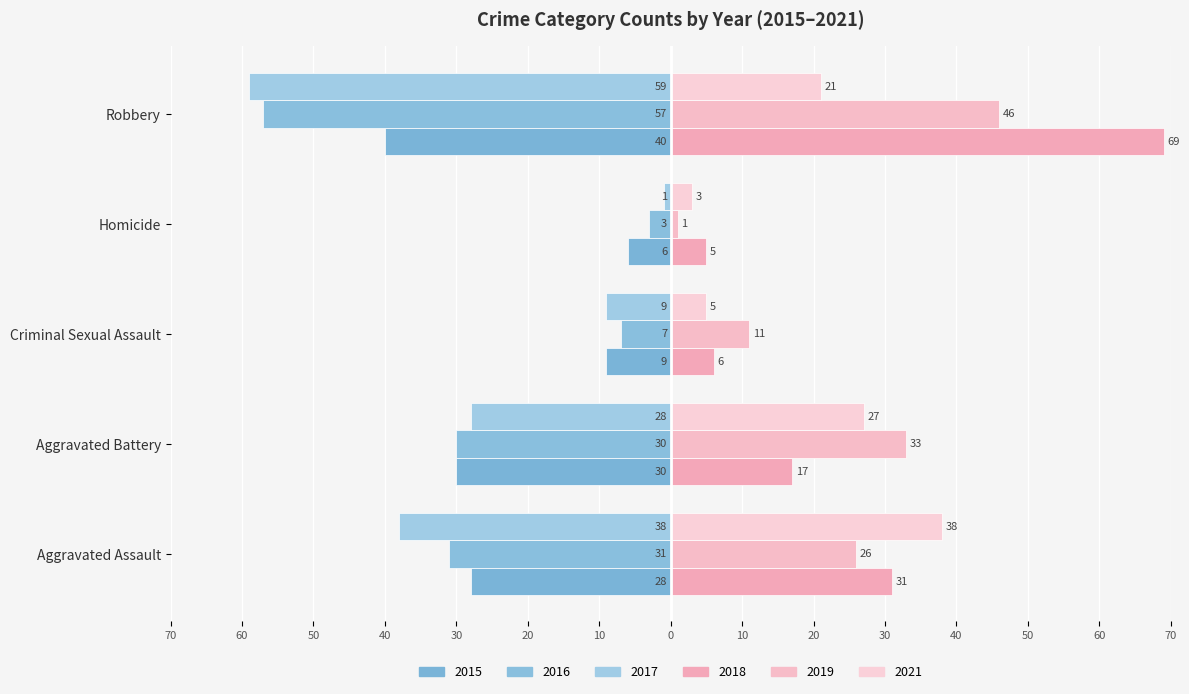

What is the maximum value for 2017?

-1